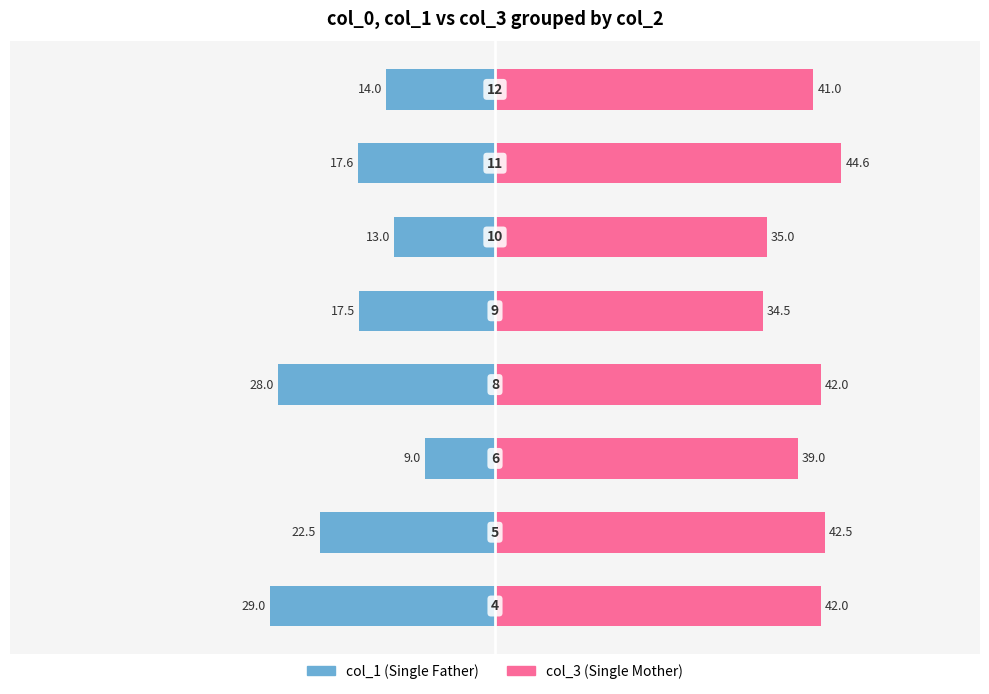

Which has a higher value, −60 or 40?

40